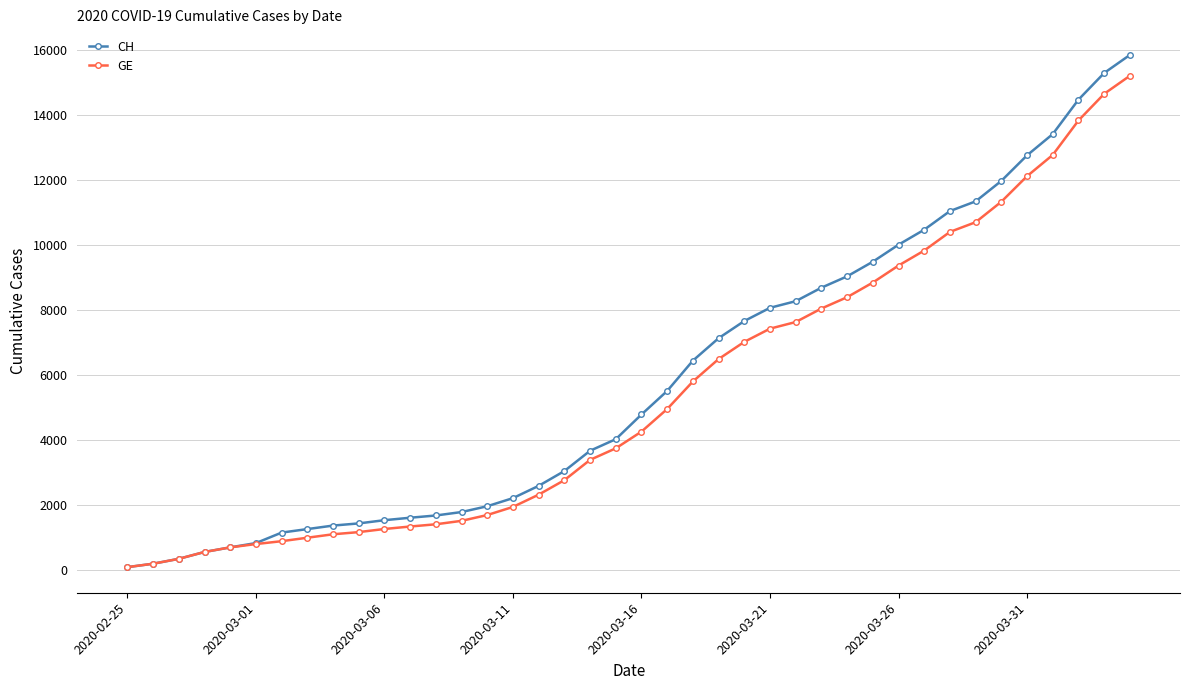

What is the average value of the GE series?

5422